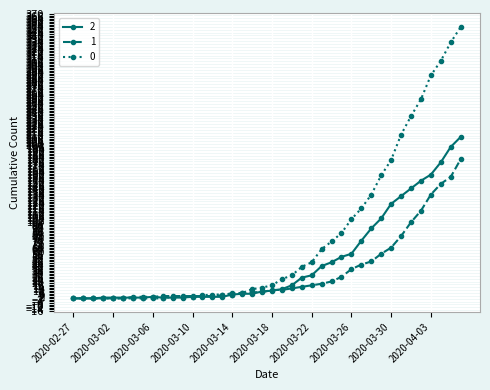

What is the value of the 0 point at the 36th from the left?

259